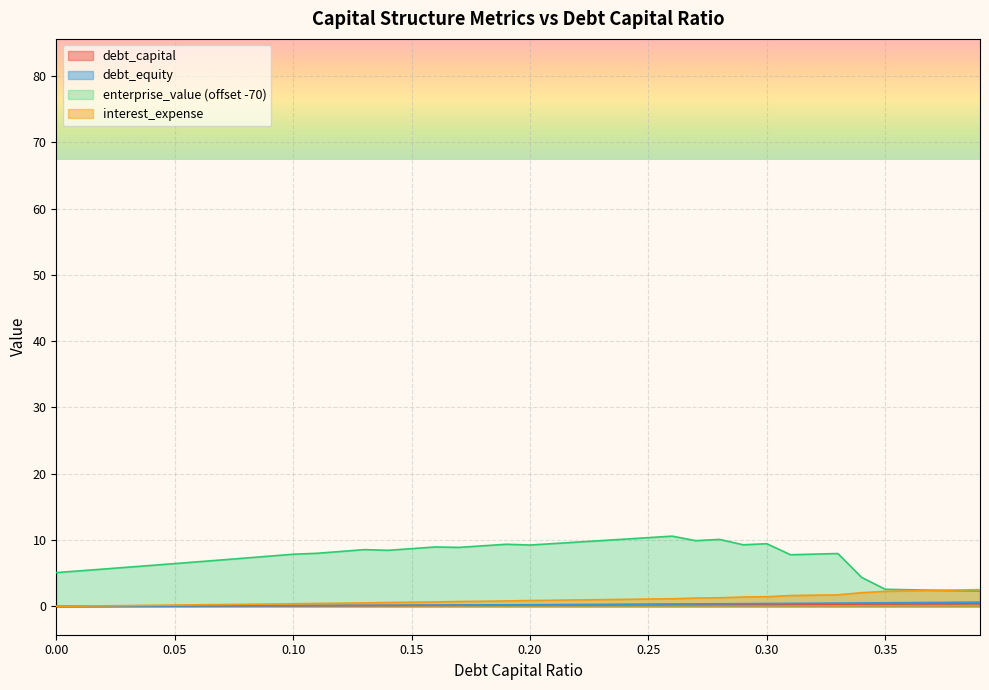

What are all the series names shown in the legend?

debt_capital, debt_equity, enterprise_value (offset -70), interest_expense